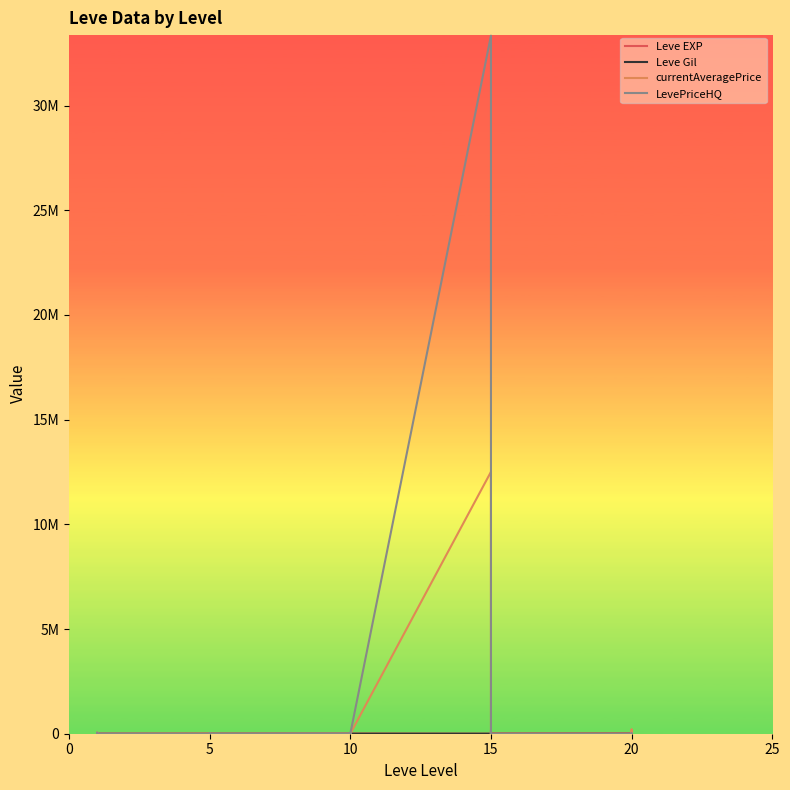

The Leve Gil series shows 49 at 10. True or false?

False